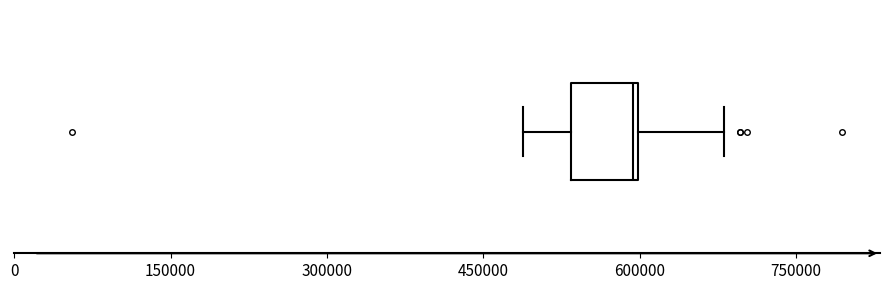

Where is the left edge of the box on the x-axis? The values are not printed on the chart, so give them approximately, as read against the axis.

540000